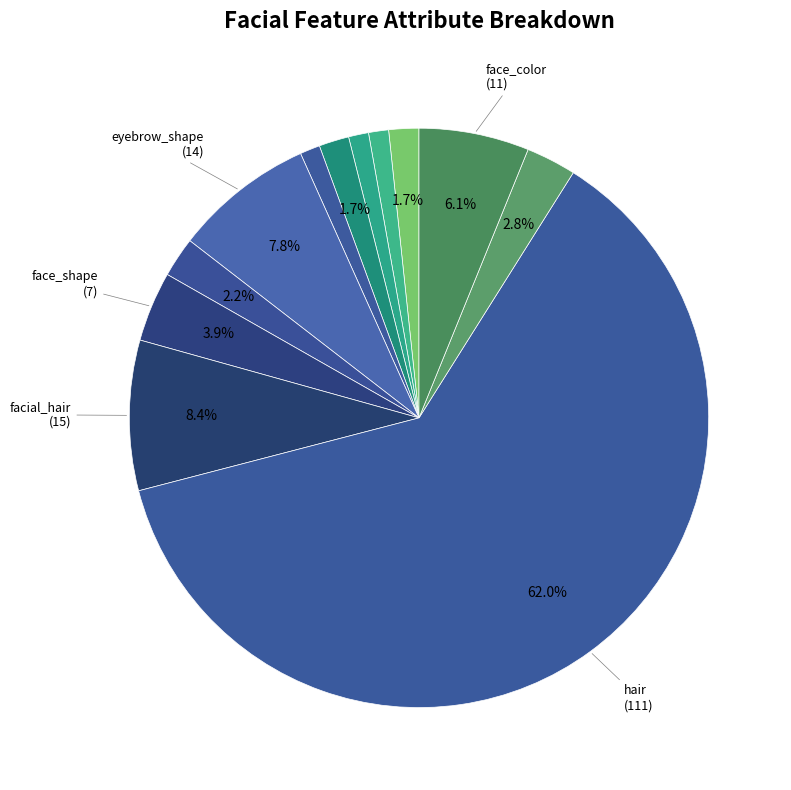

Rank the categories by value from highest to lowest.

hair, facial_hair, eyebrow_shape, face_color, face_shape, eye_color, eyebrow_thickness, eye_angle, chin_length, eye_lashes, eye_lid, eyebrow_weight